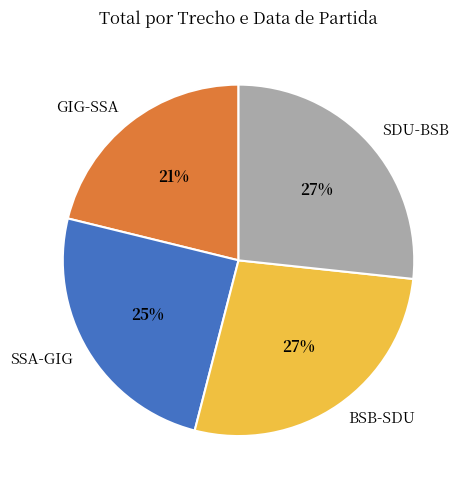

How many segments does this pie chart have?

4